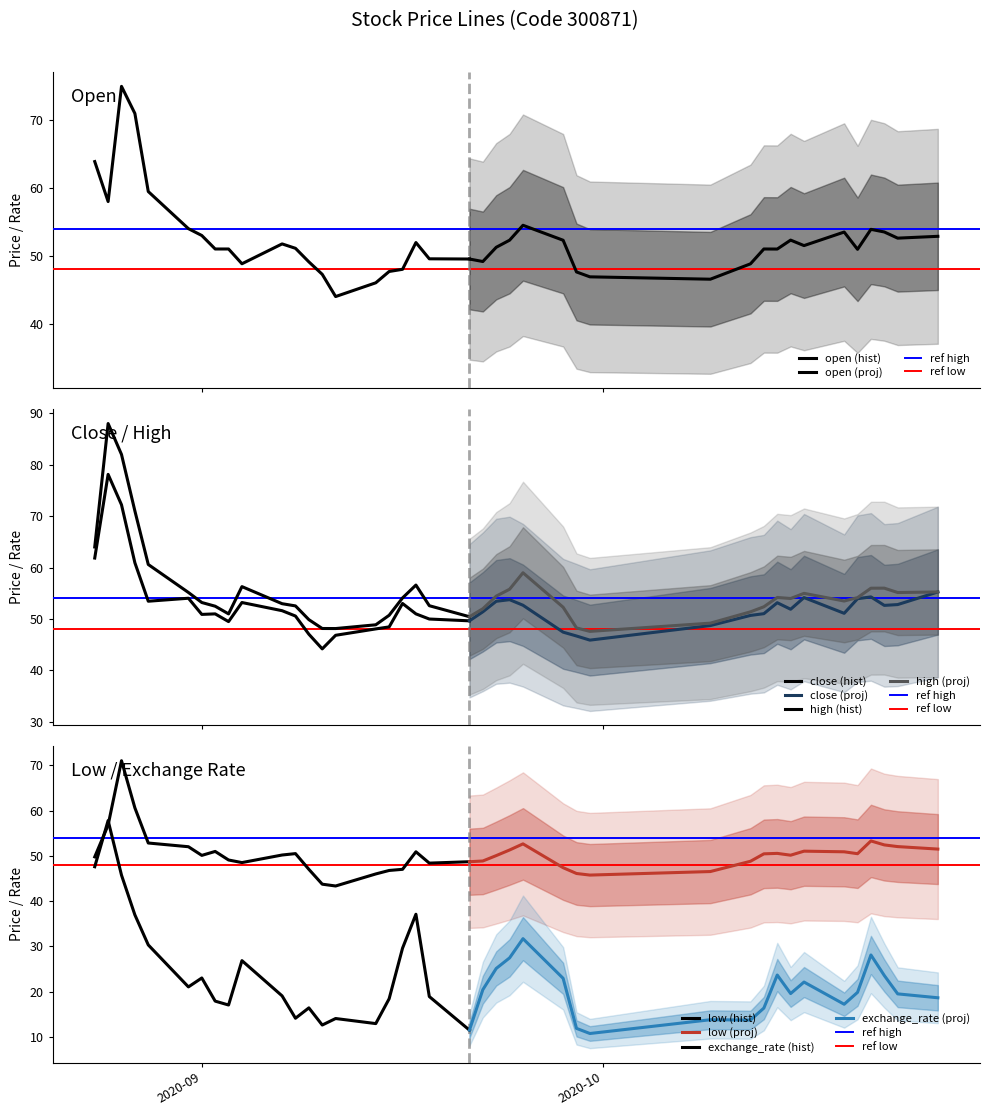

After their last crossing, which series has the higher values: low or exchange_rate?

low